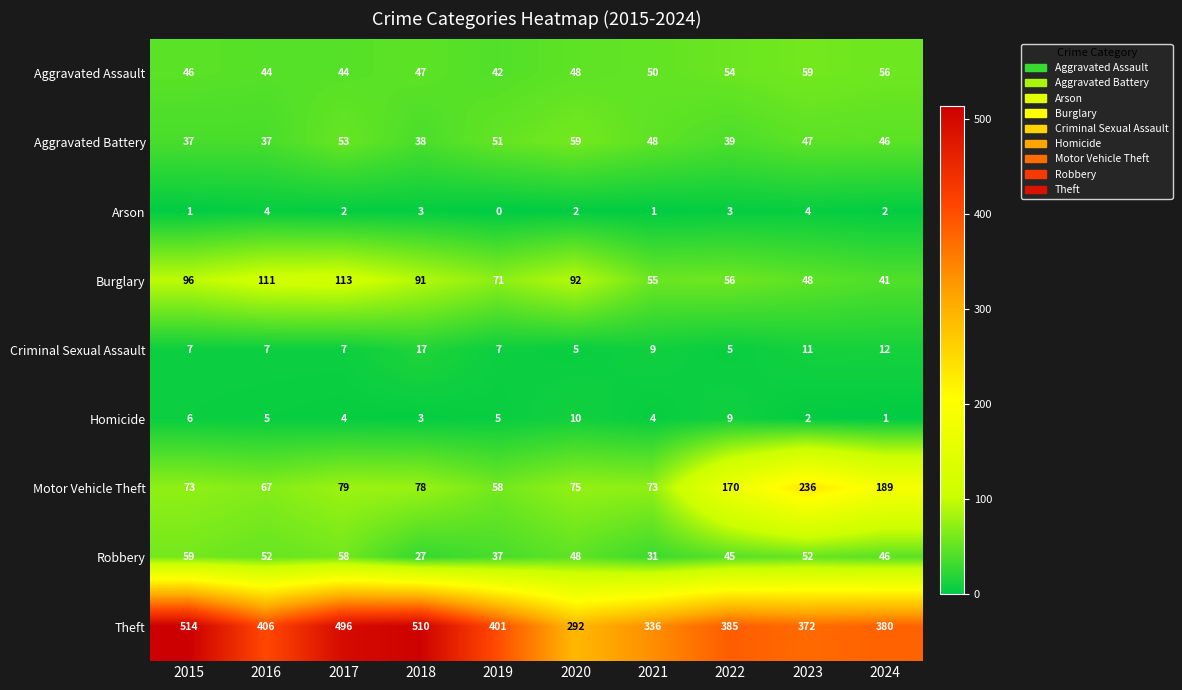

What is the difference between the highest and lowest values at 2018?

507